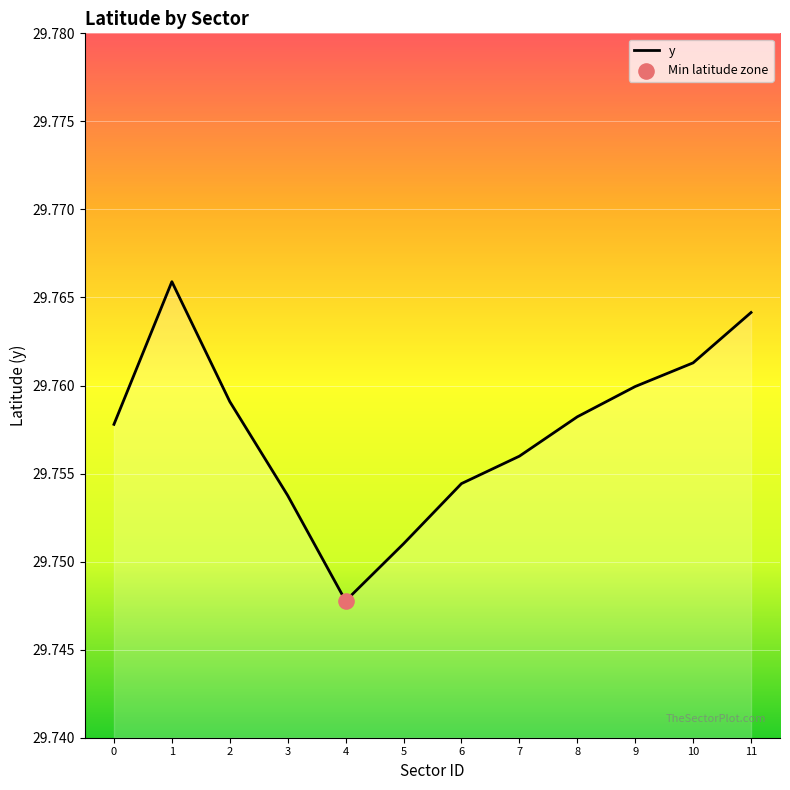

Between 0 and 11, which is larger?

11